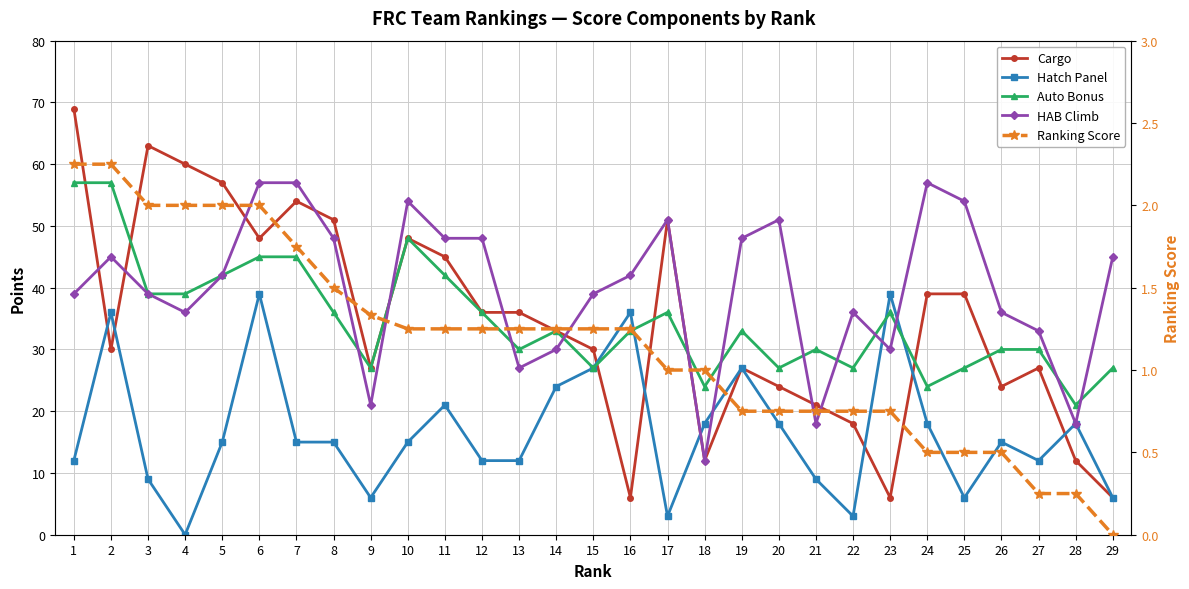

The value of Cargo at 11 is 45.0. True or false?

True